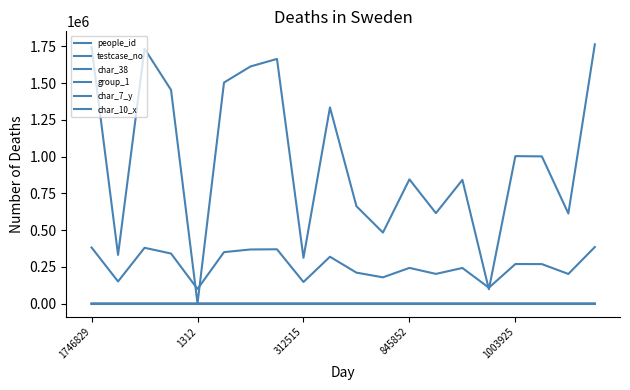

True or false: people_id and group_1 cross at least once.

False